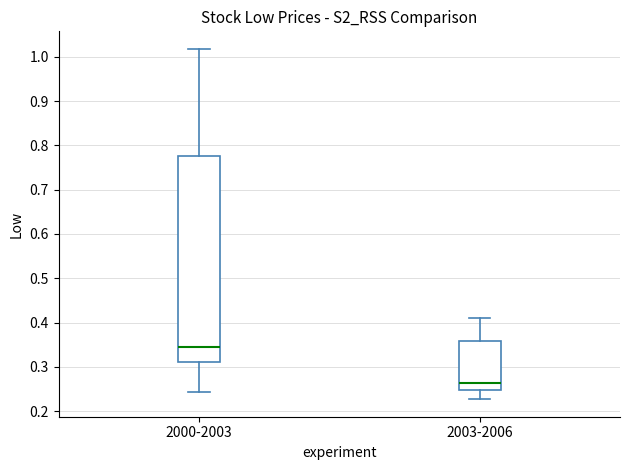

Reading left to right, transcribe this box plot: for each box, give where its median line is, the range the box spans, and where its two whiskers end, as read against the y-axis. The values are not printed on the chart, so give them approximately, as read against the axis.

2000-2003: median 0.35, box 0.31 to 0.78, whiskers 0.24 to 1.02
2003-2006: median 0.26, box 0.25 to 0.36, whiskers 0.23 to 0.41